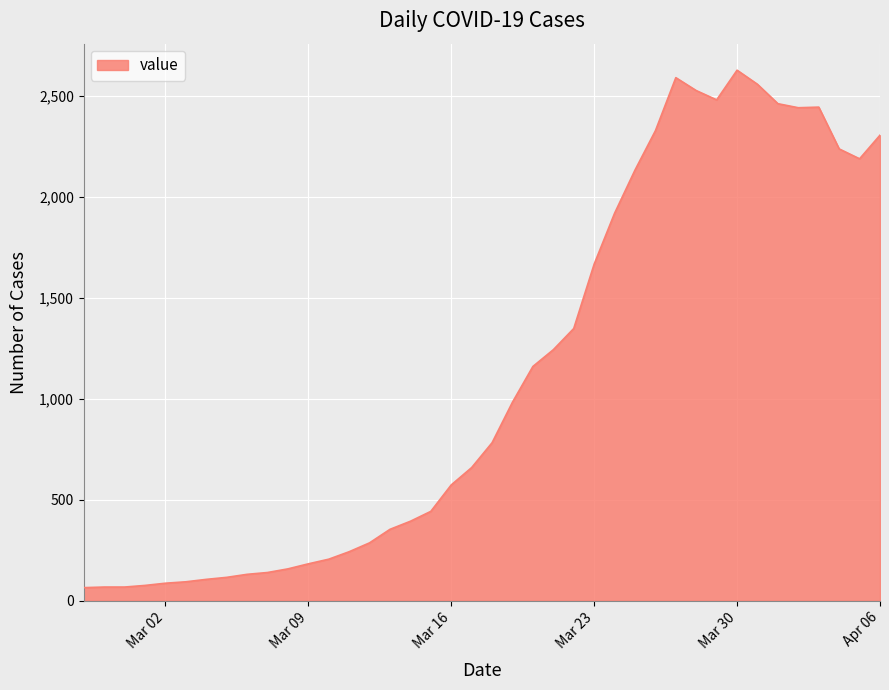

What is the difference between the maximum and minimum values?

2564